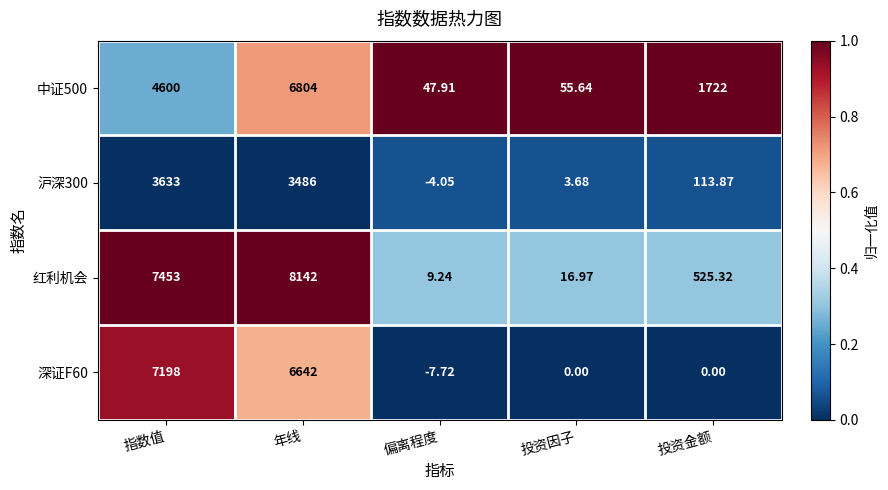

Which series has the largest total across all categories?

红利机会